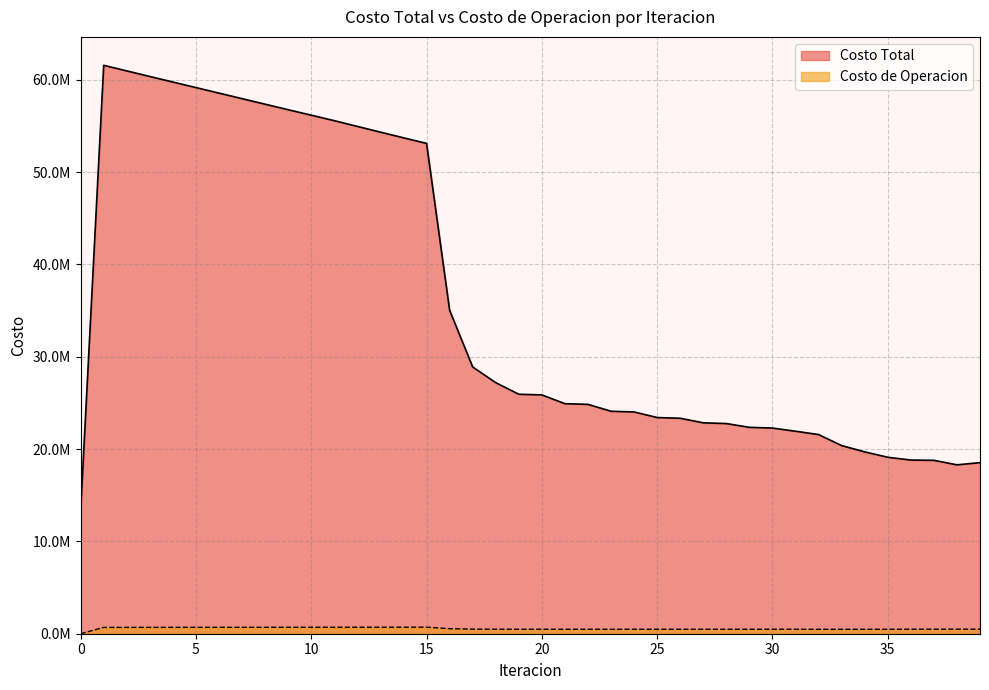

How many values in the Costo Total series exceed 25867575?

20